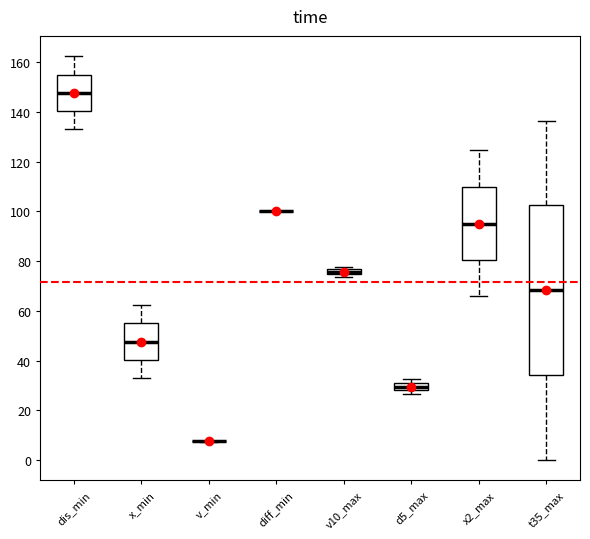

Which box is the tallest, from its lower edge to its upper edge?

t35_max